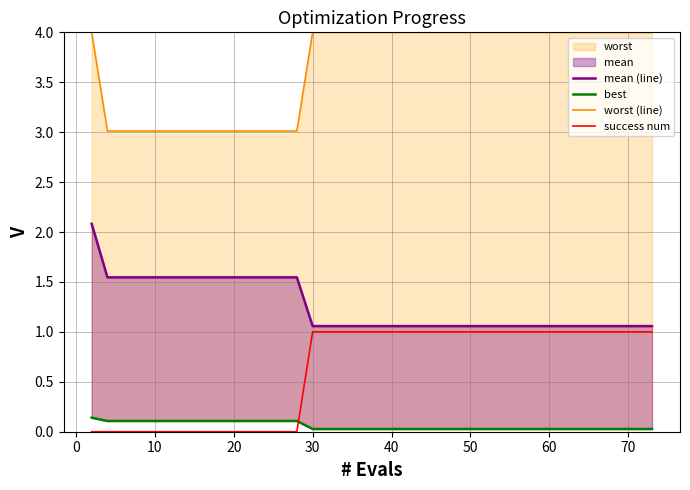

What is the total value across all series at 30?

4.7